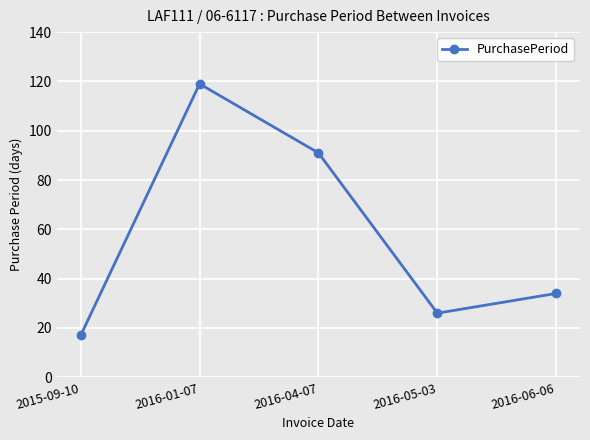

What is the smallest value displayed?

17